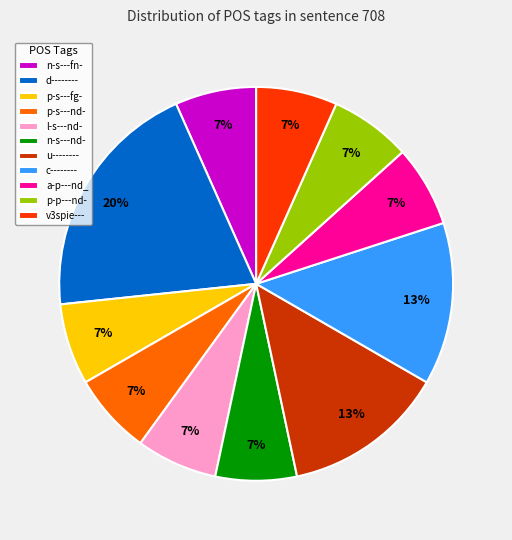

What is the ratio of the value at l-s---nd- to the value at p-s---fg-?

1.0